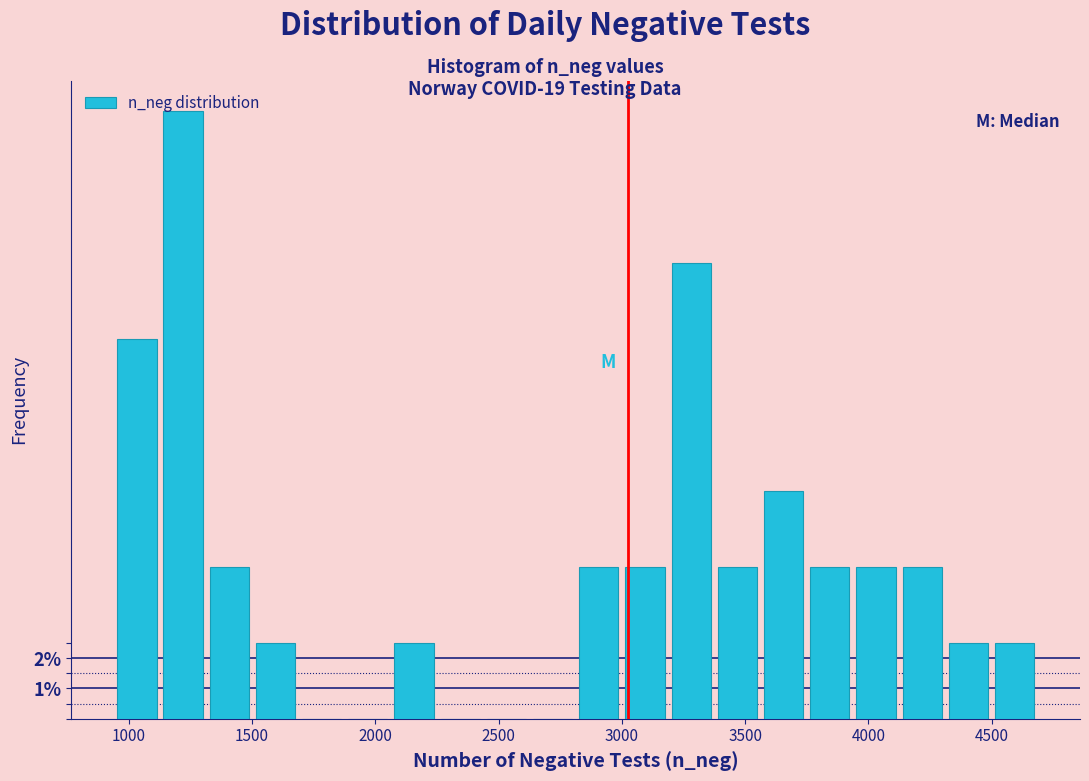

Read against the x-axis, roughly where is the centre of the tallest bar?

1200